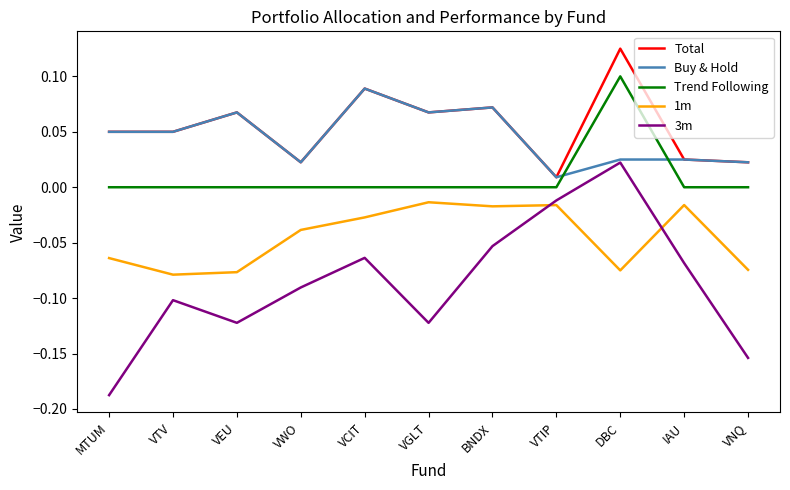

True or false: Trend Following and 1m cross at least once.

False